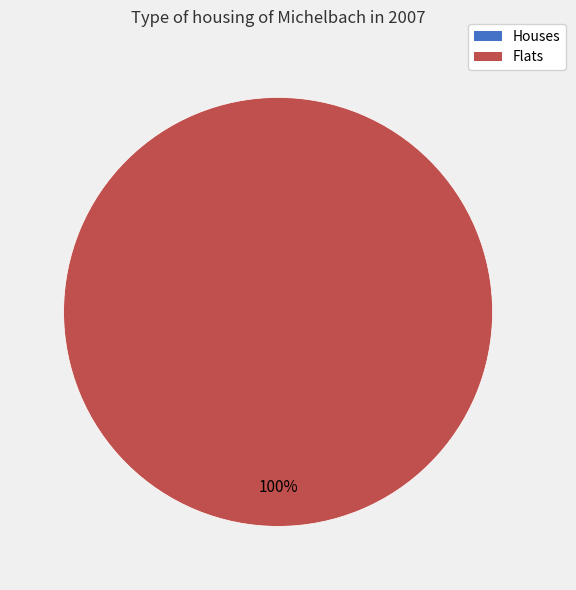

The 1406685682 slice represents 99% of the pie. True or false?

False